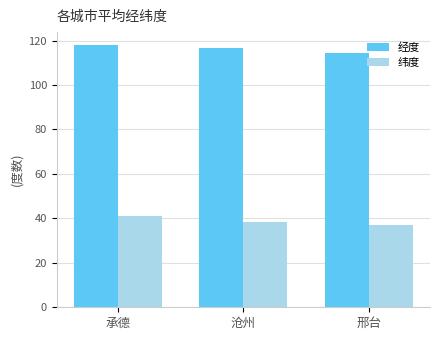

What are all the series names shown in the legend?

经度, 纬度